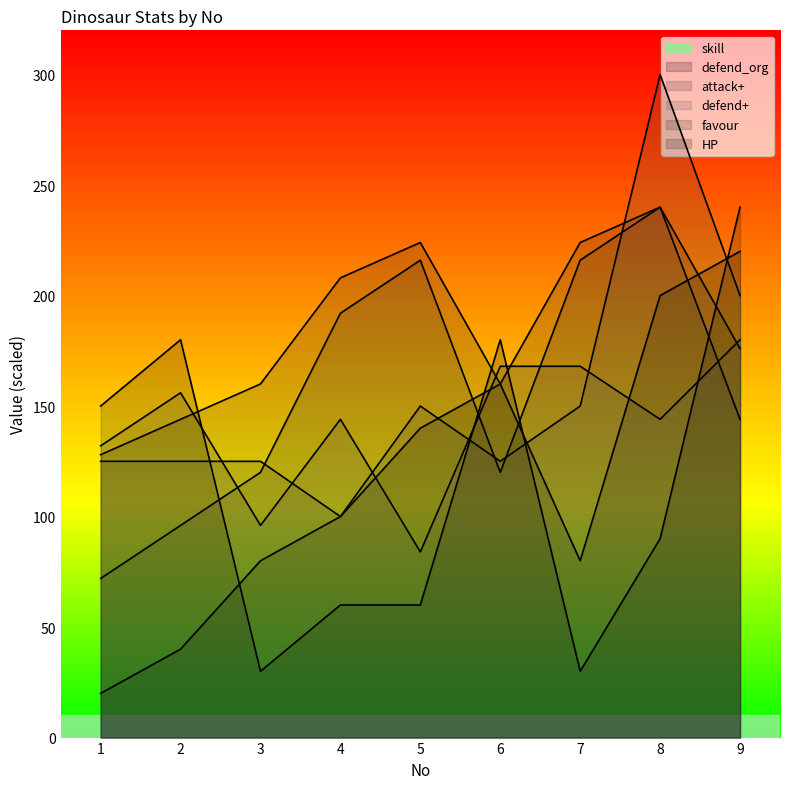

What is the highest value of the HP series?

300